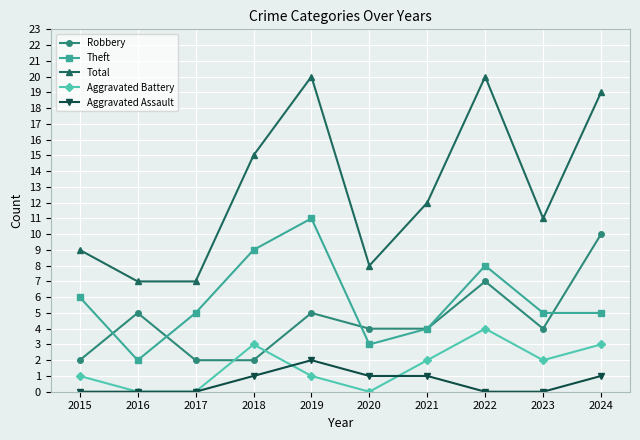

What is the difference between the second highest and second lowest values in the Total series?

13